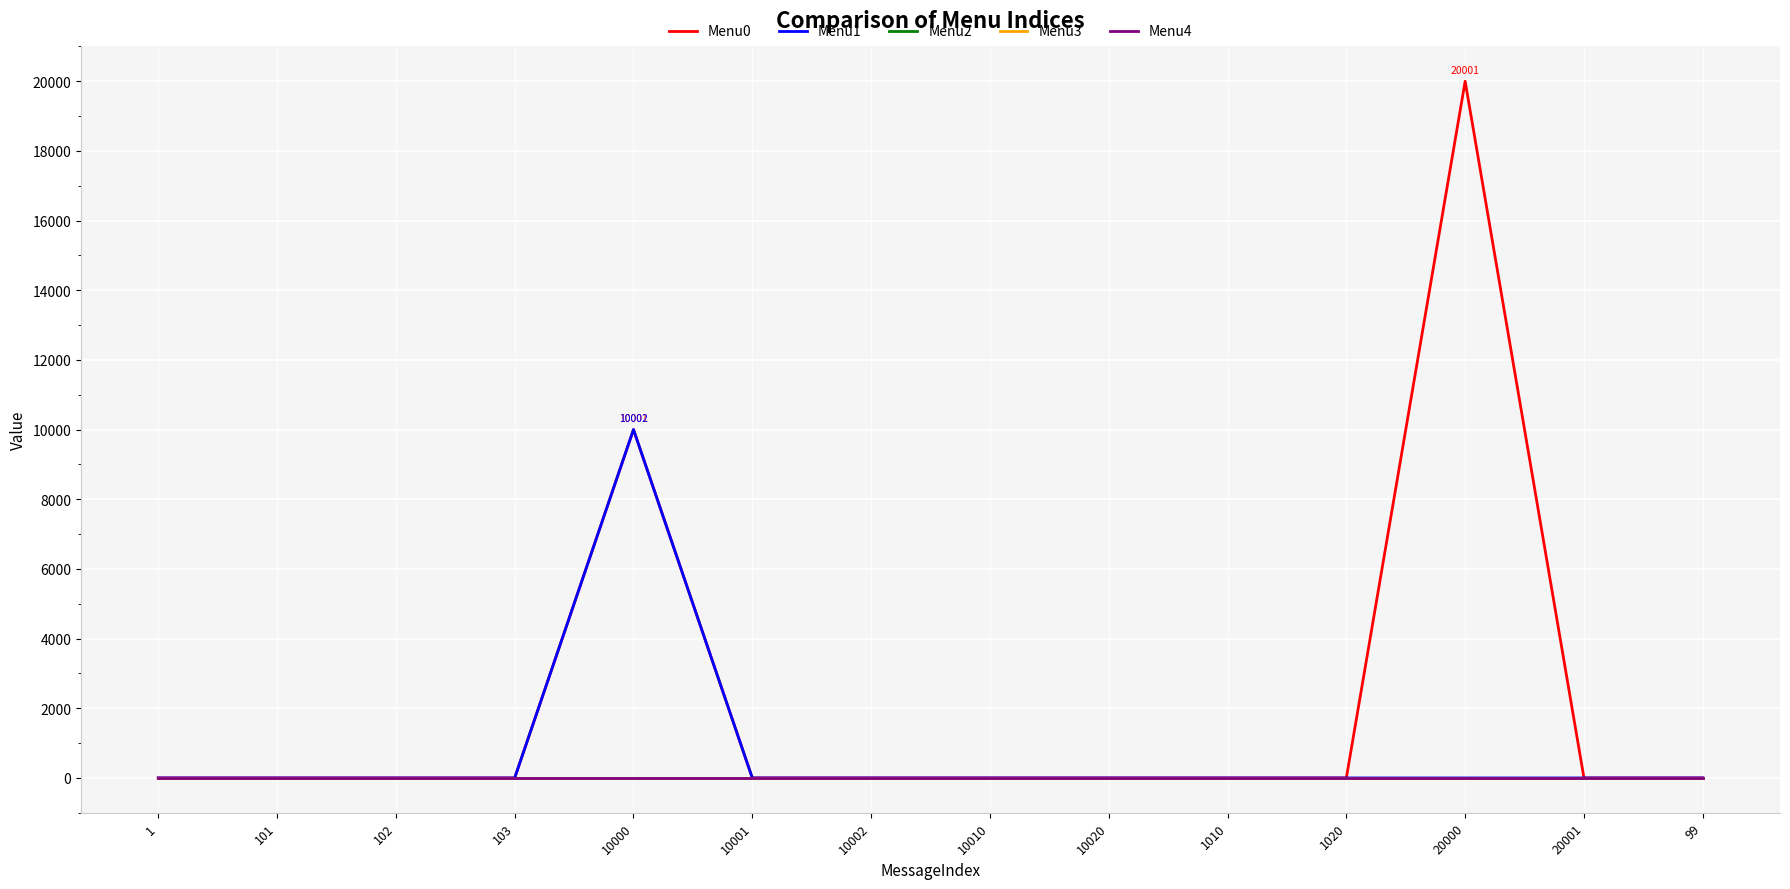

How many lines are shown in the chart?

5